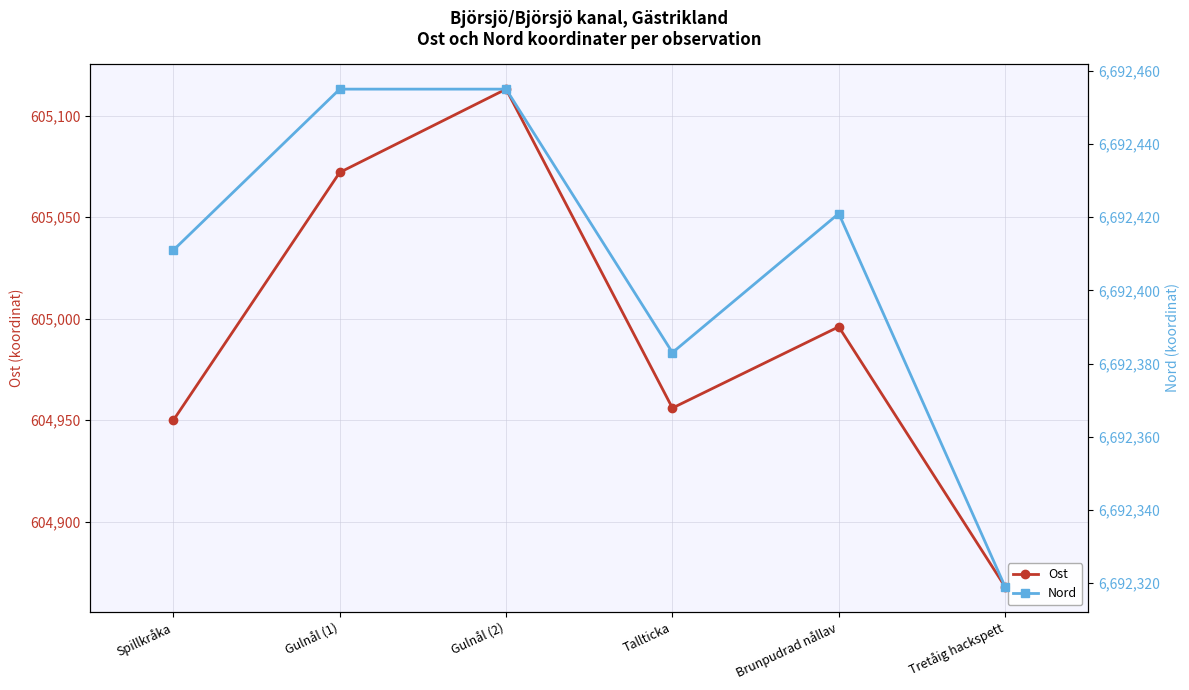

What is the difference between the Ost values at Brunpudrad nållav and Spillkråka?

46